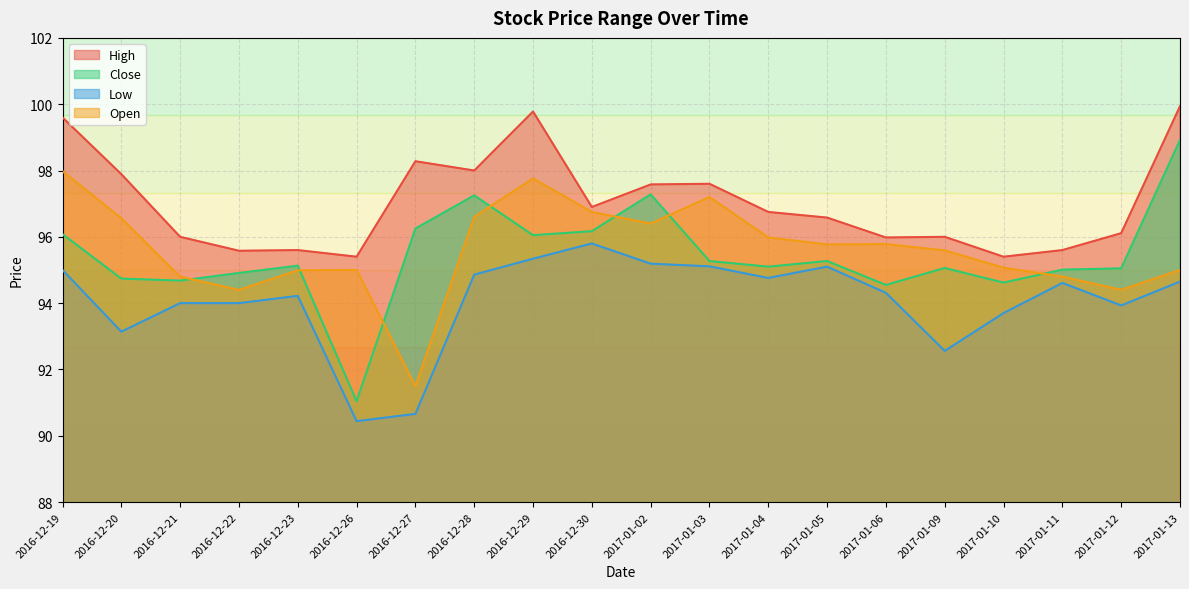

What is the maximum value shown in the chart?

99.9